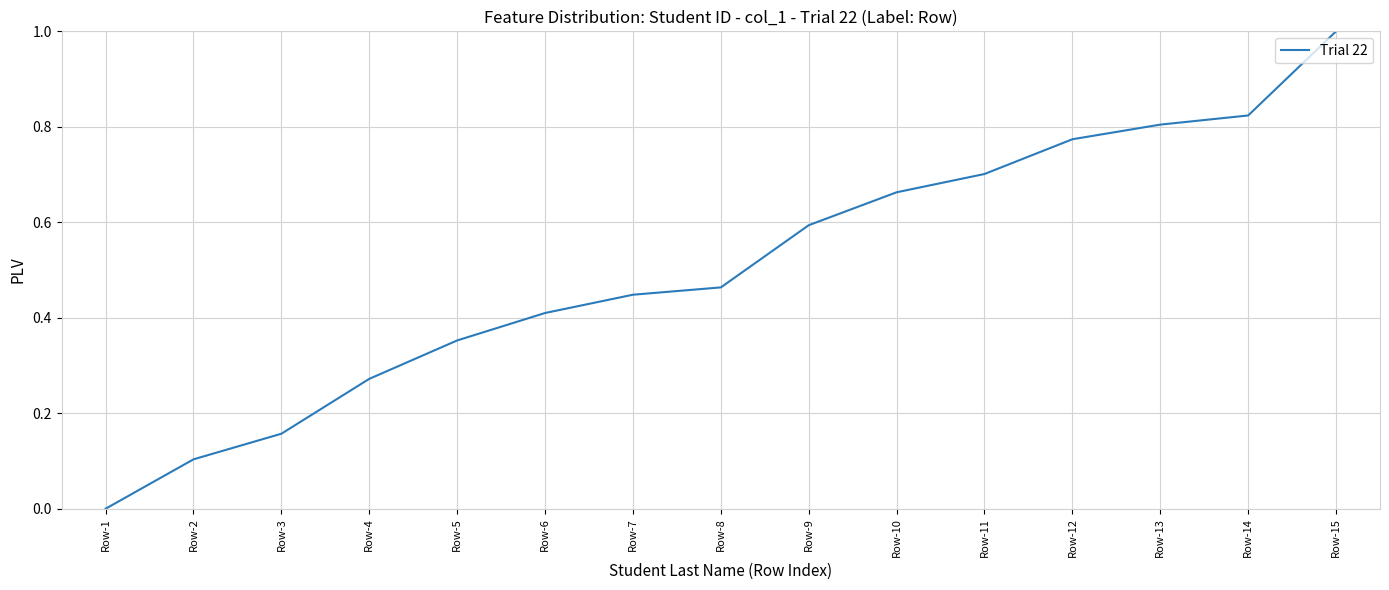

What is the maximum value shown in the chart?

1.0